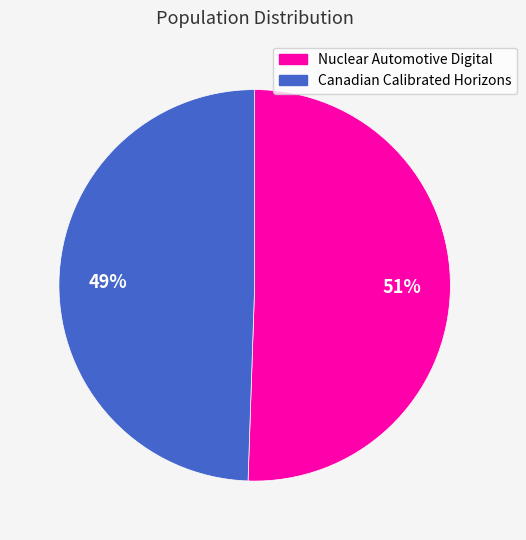

Is it true that Nuclear Automotive Digital is 59% of the pie?

False